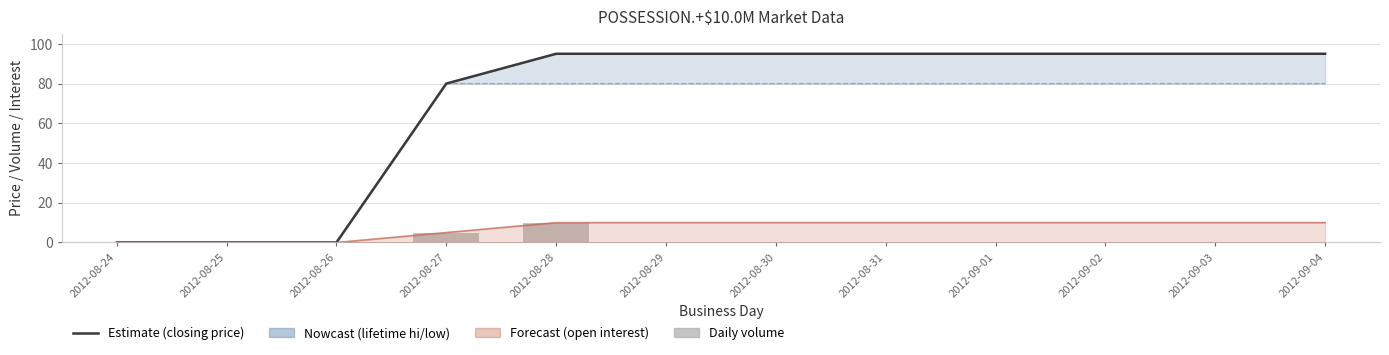

The closing price series shows 0 at 2012-08-25. True or false?

True